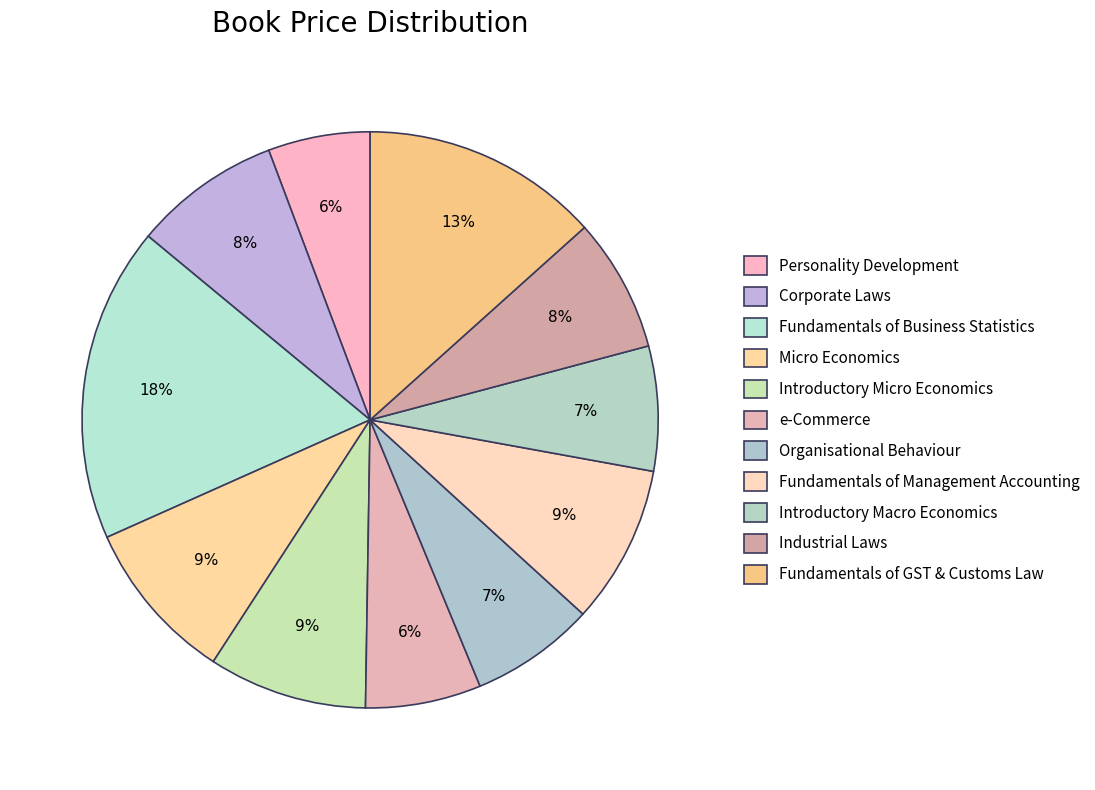

How many slices are in this pie chart?

11